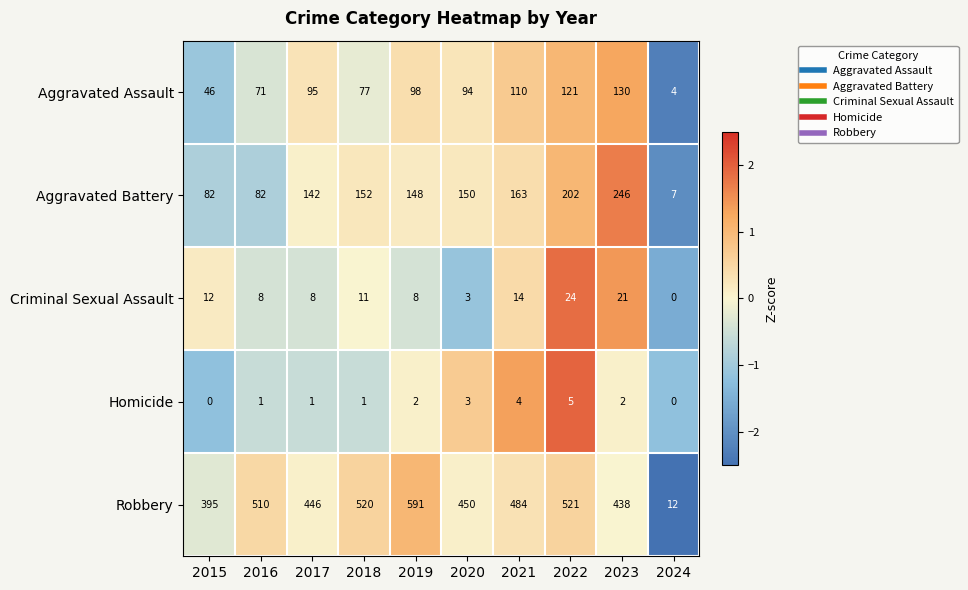

Rank the series by their maximum value, from highest to lowest.

Robbery, Aggravated Battery, Aggravated Assault, Criminal Sexual Assault, Homicide